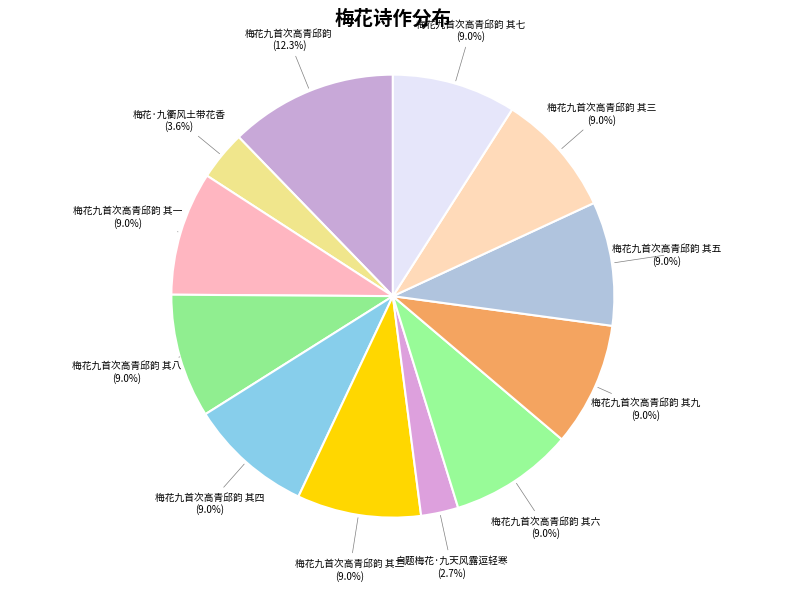

What is the largest slice in the pie chart?

梅花九首次高青邱韵